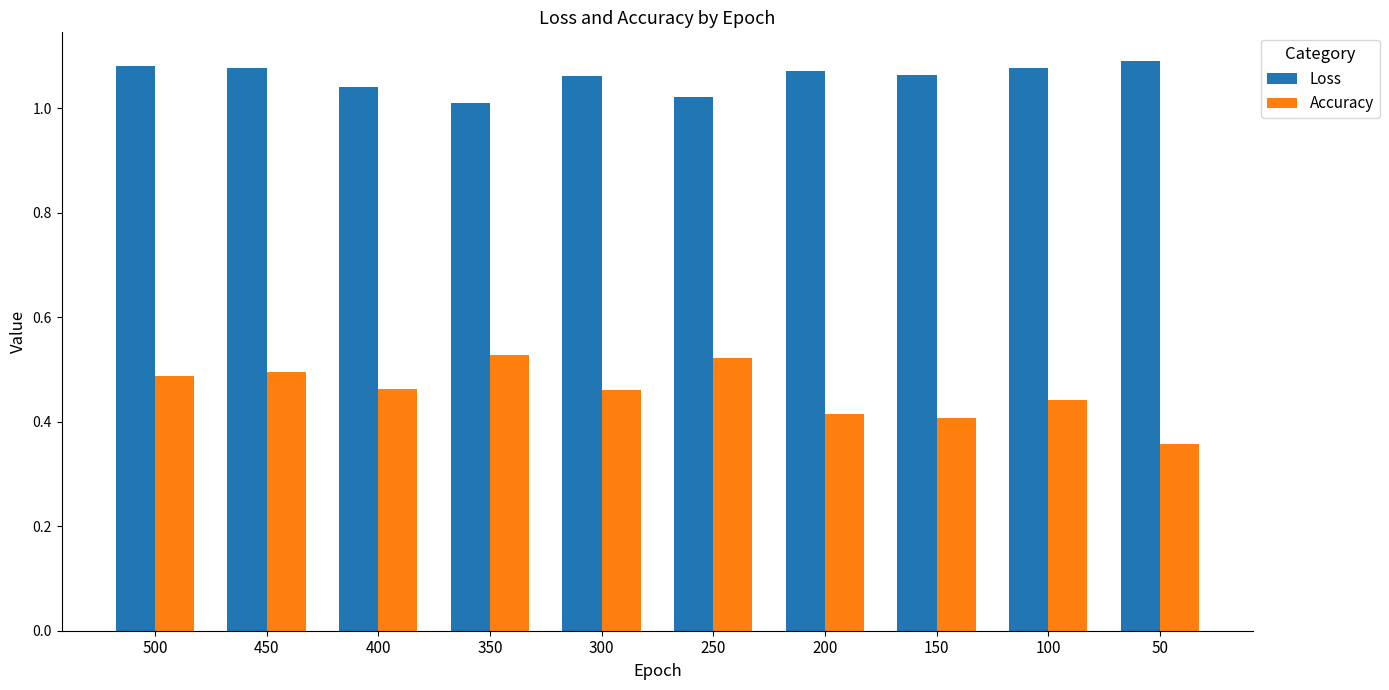

What are all the series names shown in the legend?

Loss, Accuracy